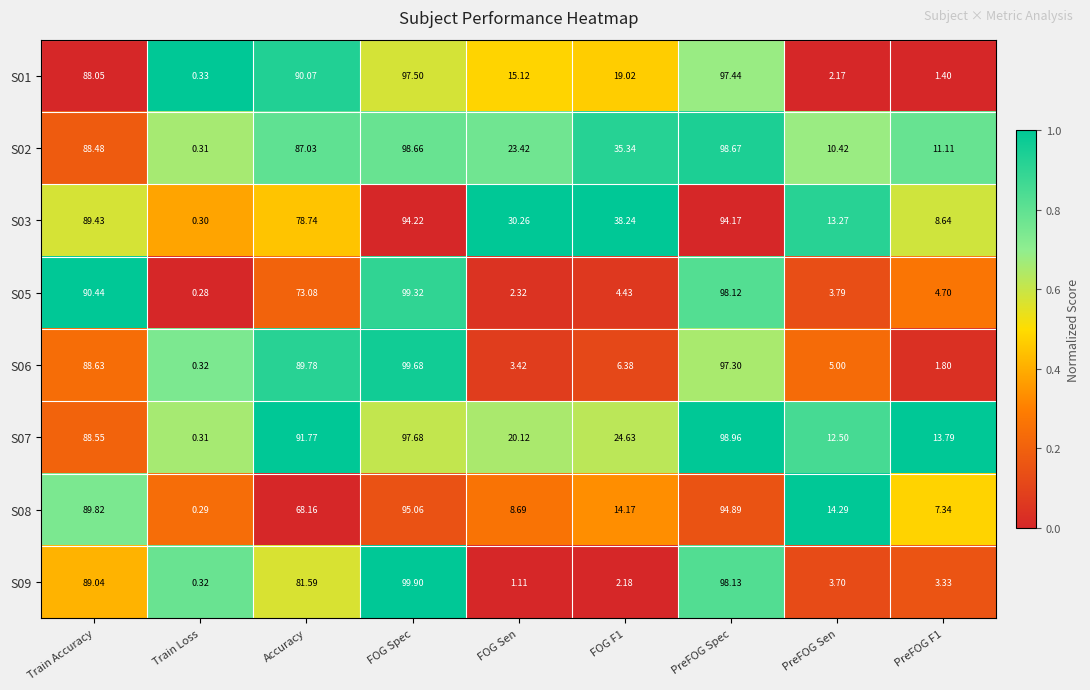

At which category is the sum across all series the highest?

FOG Spec